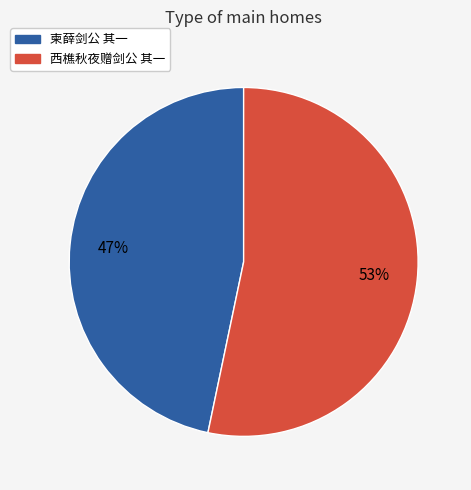

Which slice is the largest?

西樵秋夜赠剑公 其一